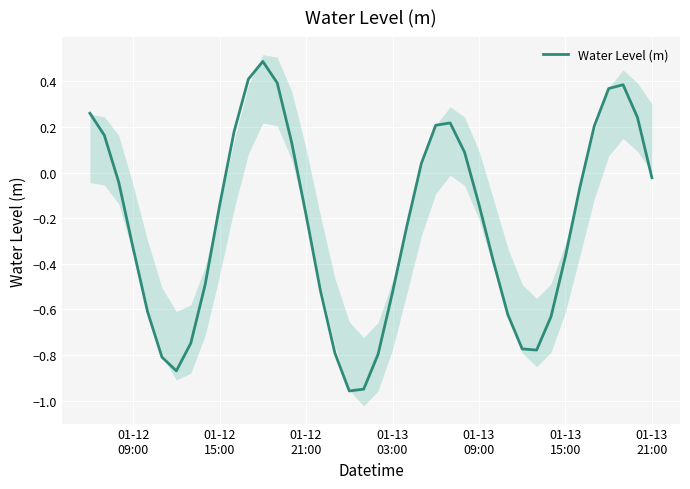

True or false: there are more than 1 points higher than both neighbors.

True